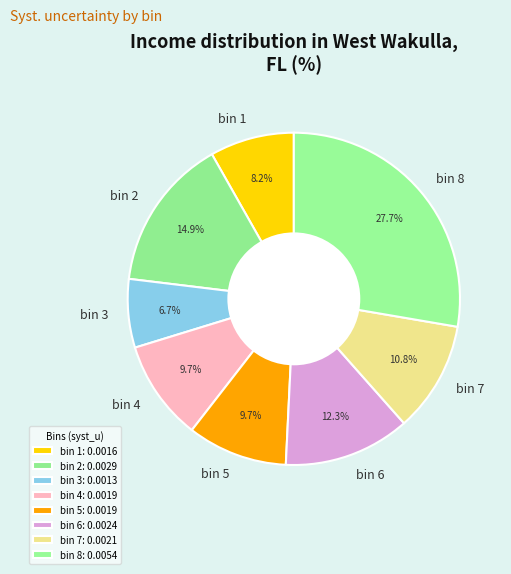

How many slices are in this pie chart?

8